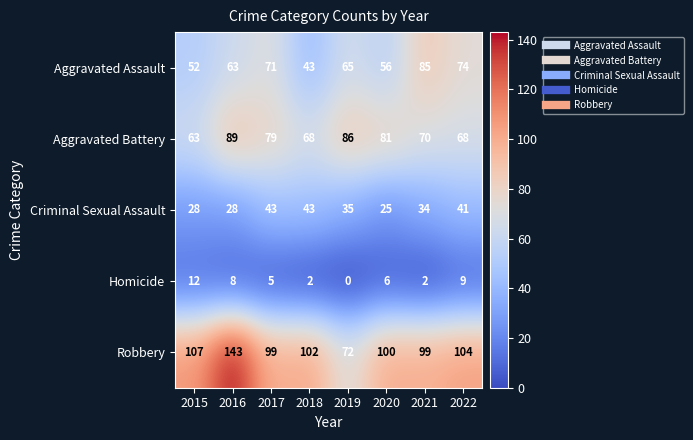

How many categories are shown in the chart?

8